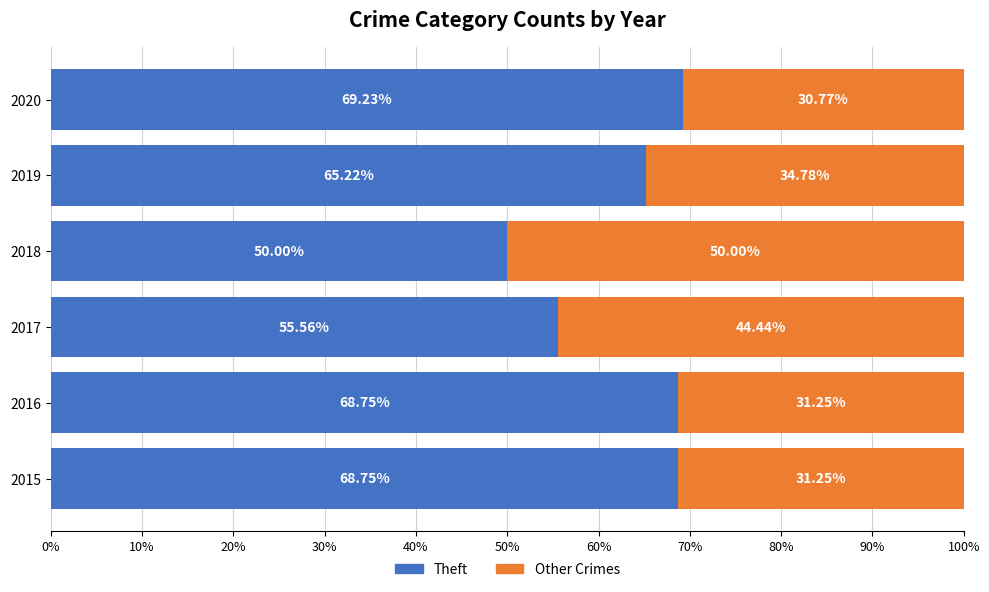

What is the sum of the Theft values at 2018 and 2019?

115.2